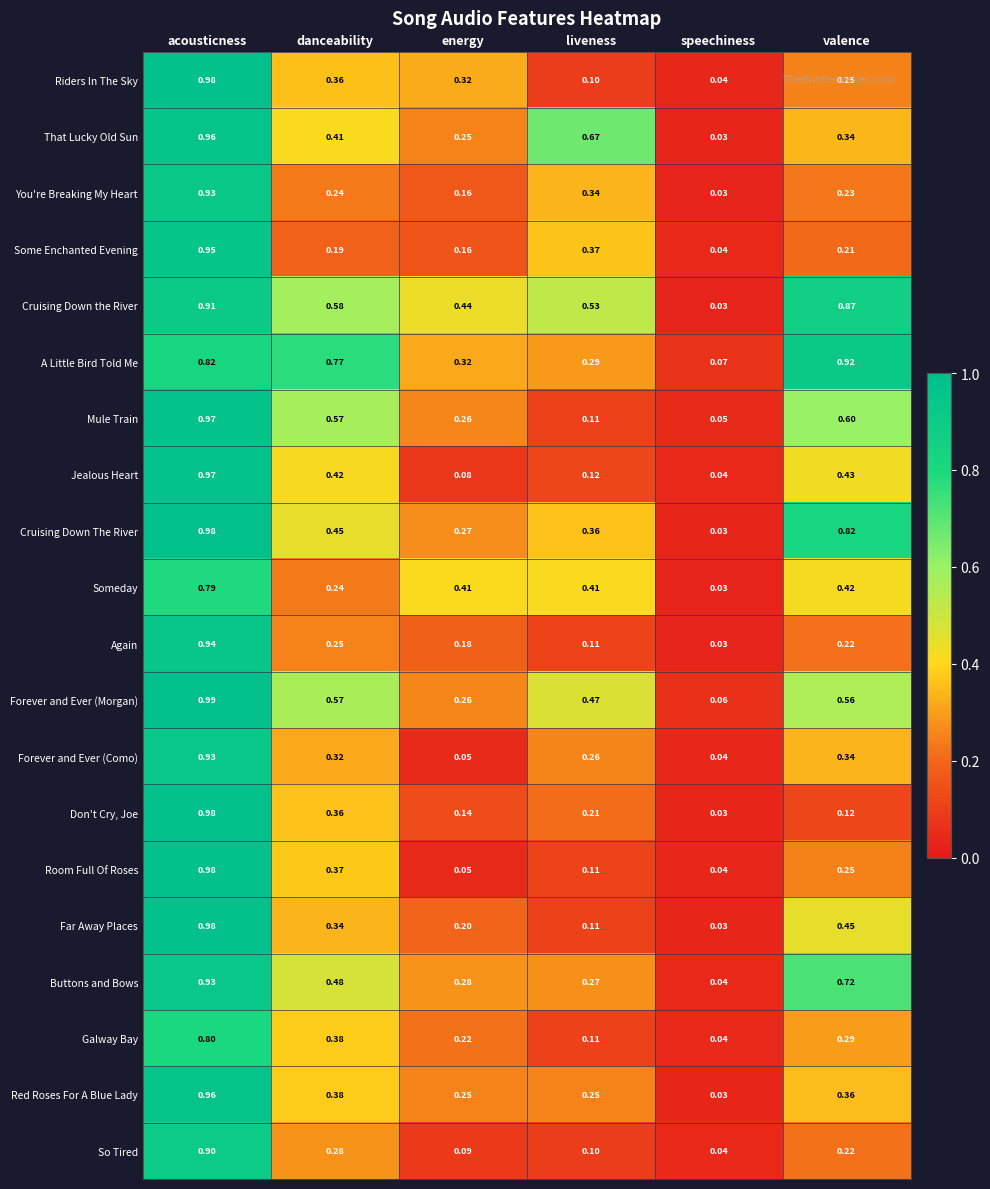

Which category has the lowest value in the That Lucky Old Sun series?

speechiness